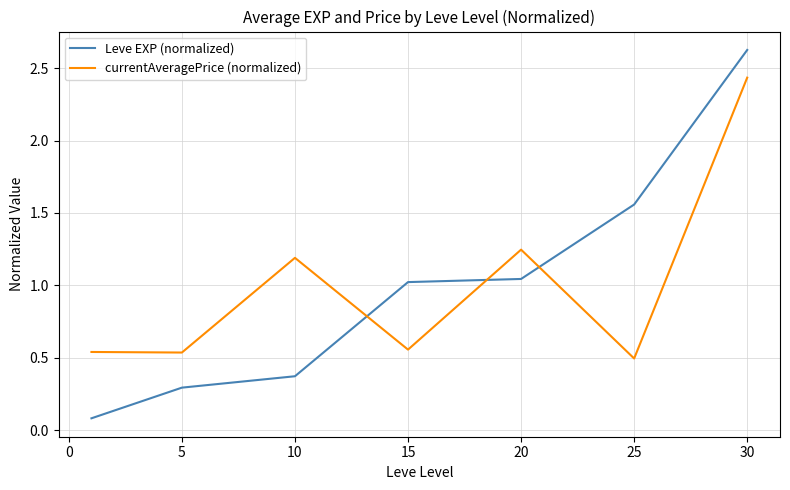

Rank the series by their maximum value, from highest to lowest.

Leve EXP (normalized), currentAveragePrice (normalized)